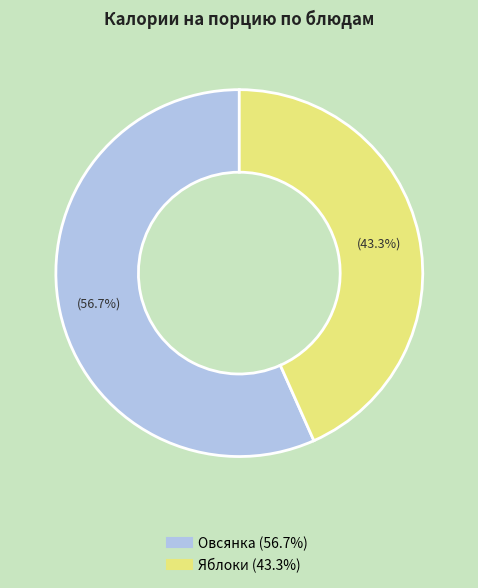

Count the number of slices in the pie.

2